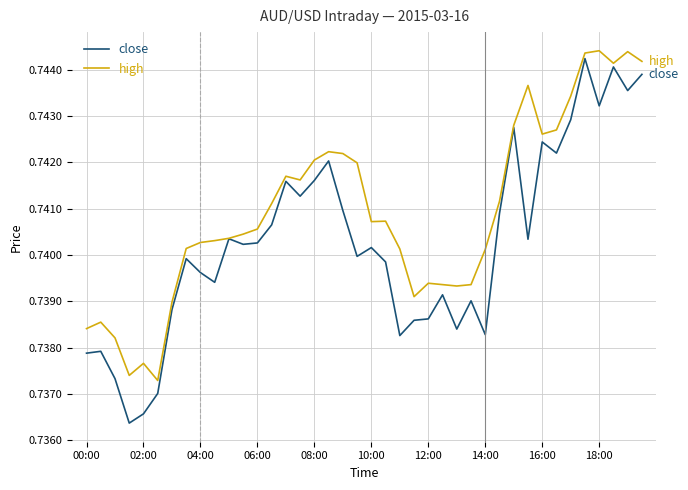

Which series has the largest range (max minus min)?

close